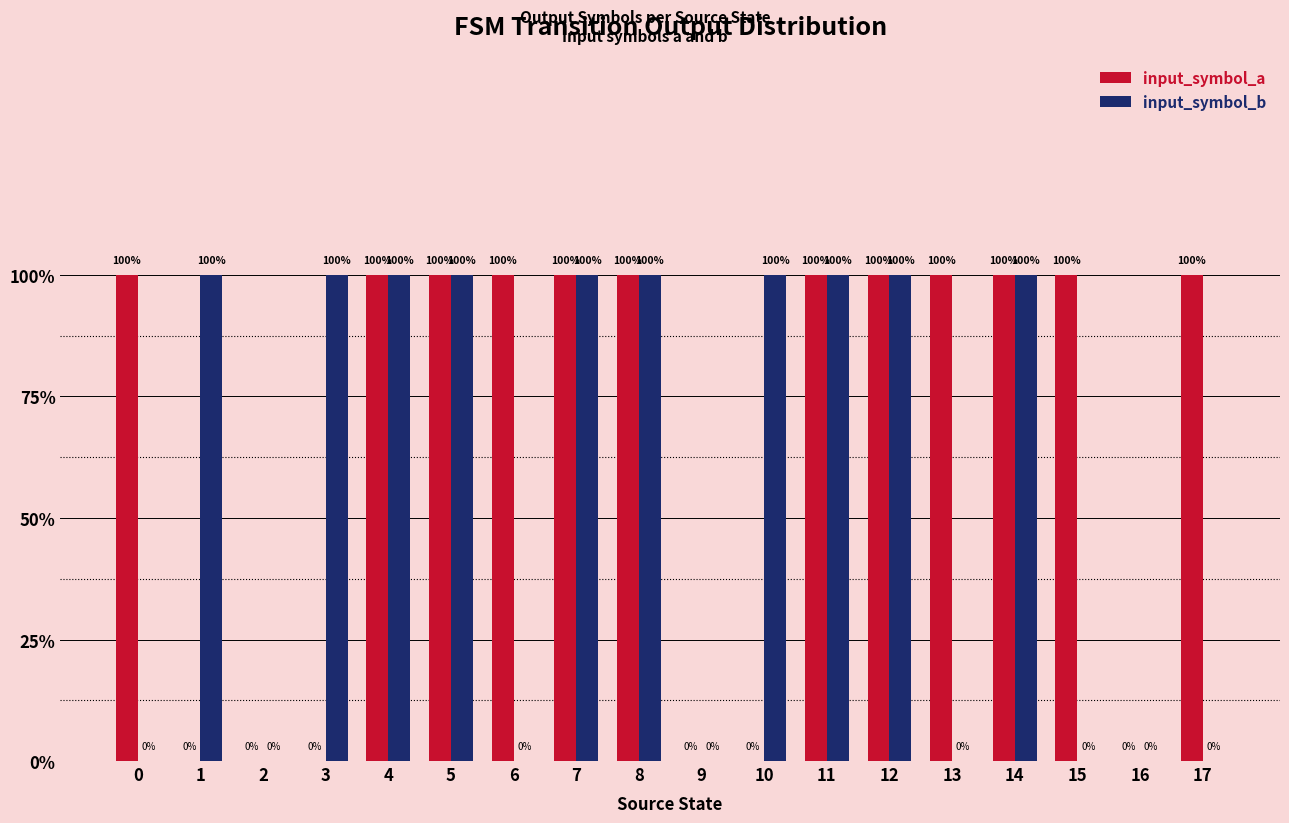

What is the sum of all input_symbol_b values?

10